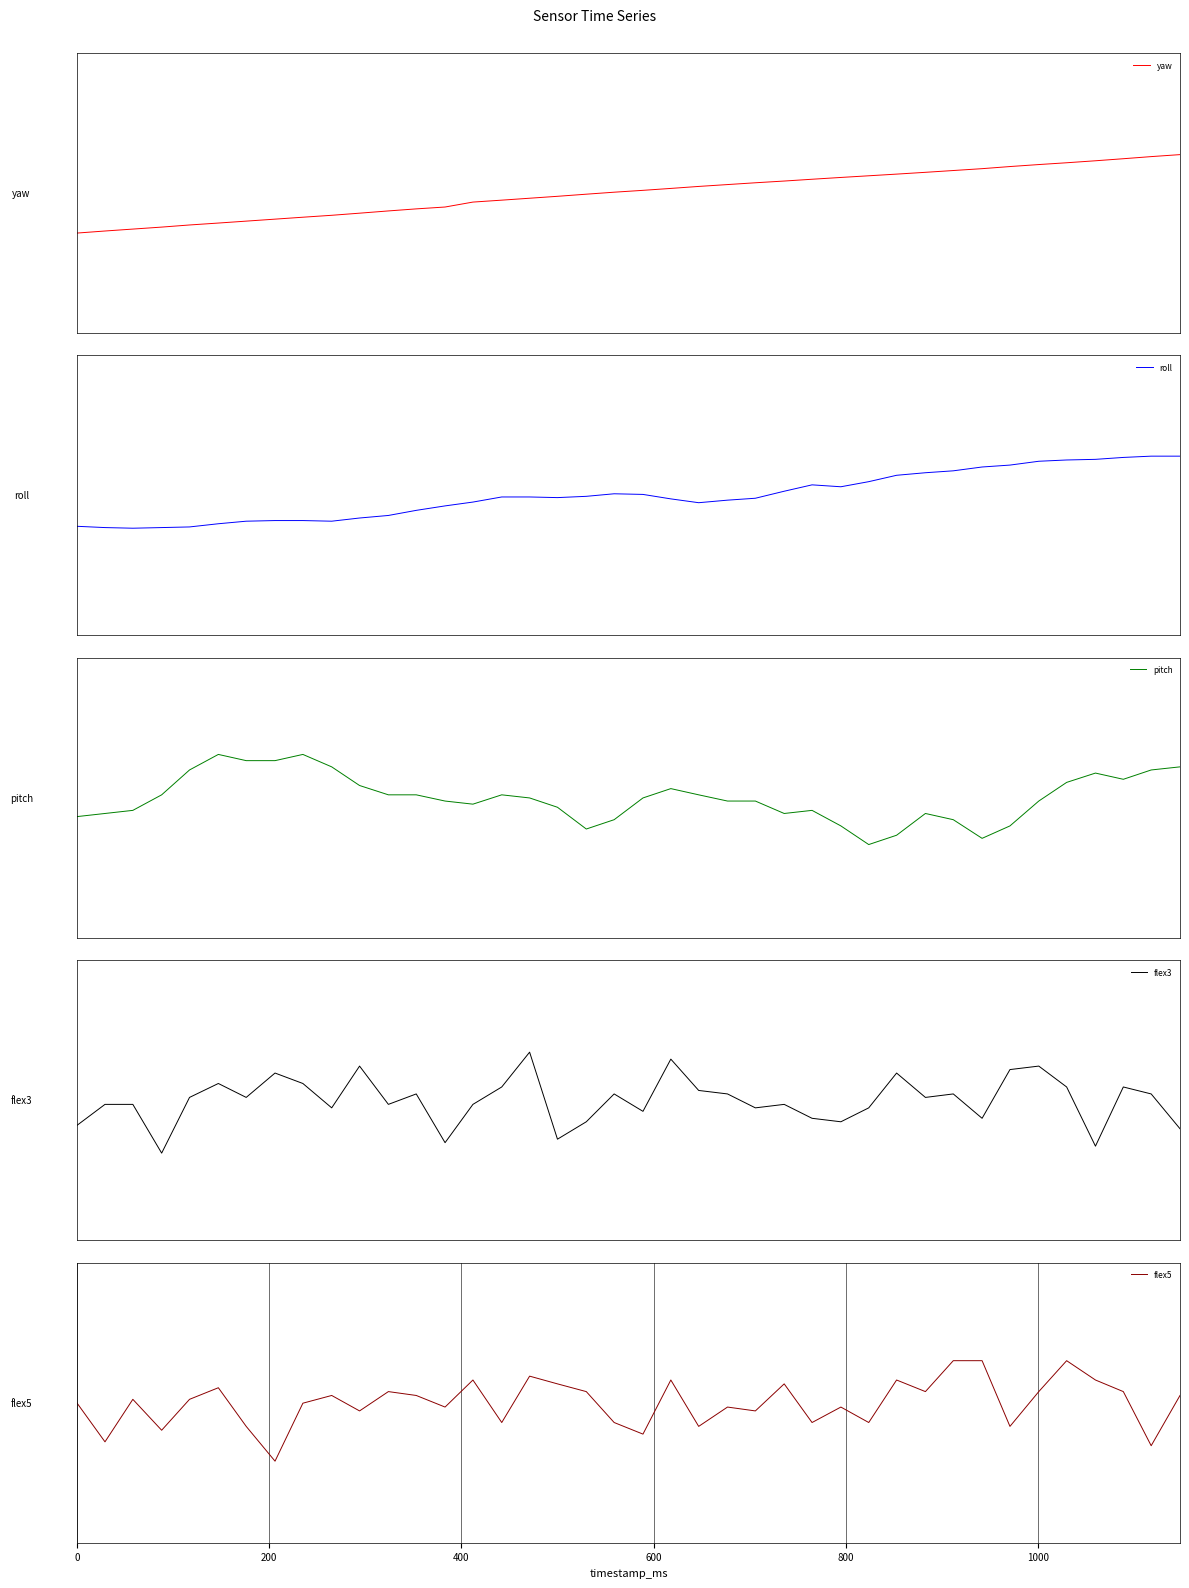

How many times do pitch and yaw cross each other?

3